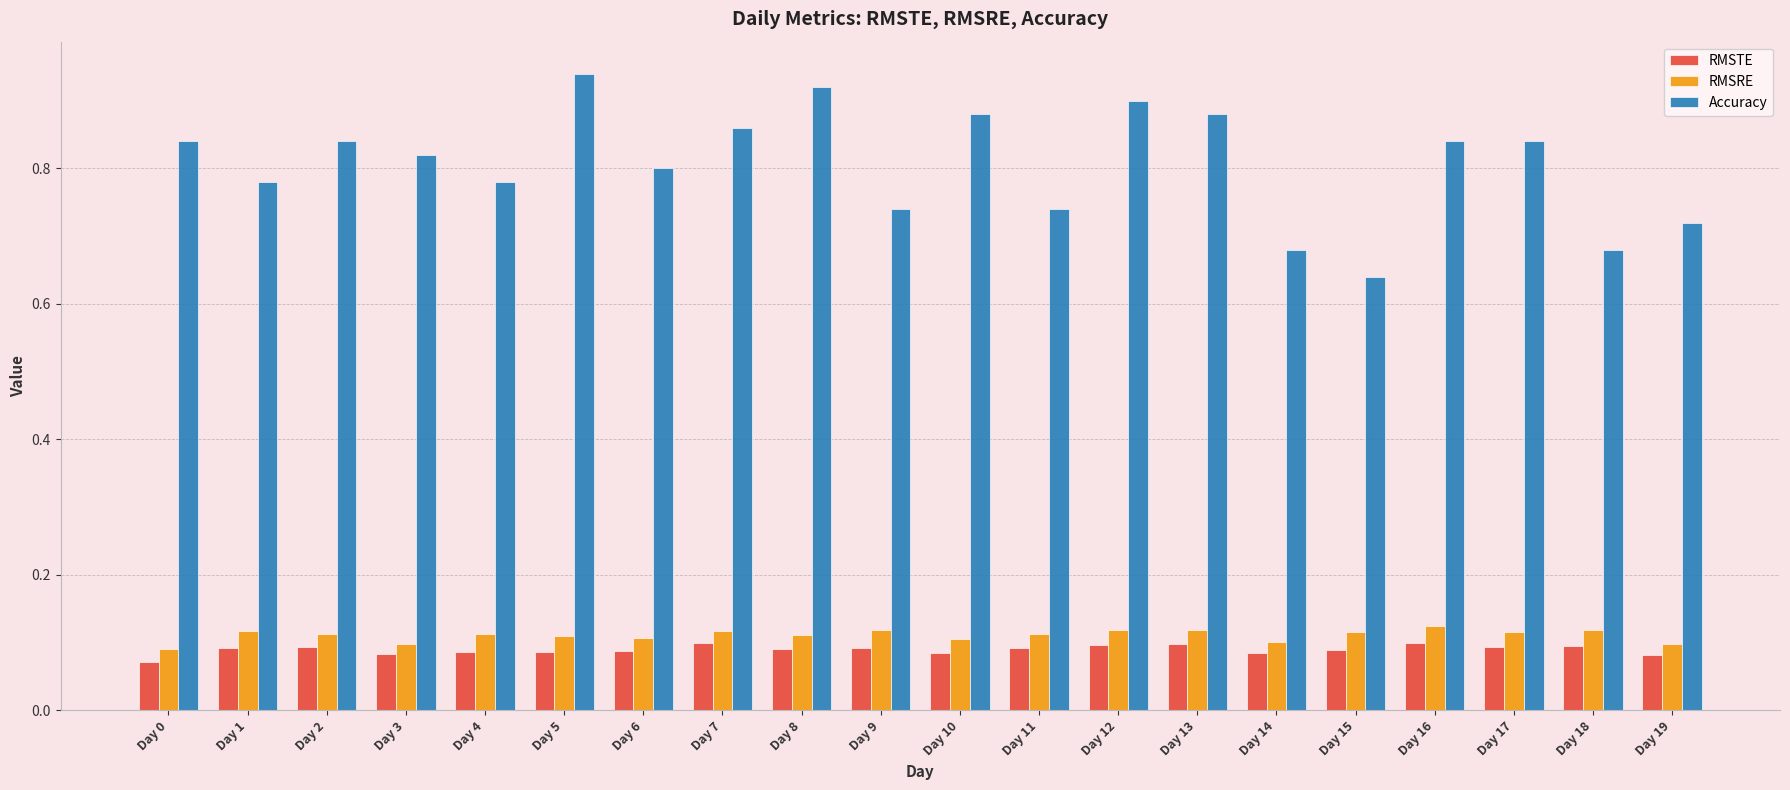

True or false: Accuracy has a value of 0.8 at Day 16.

True